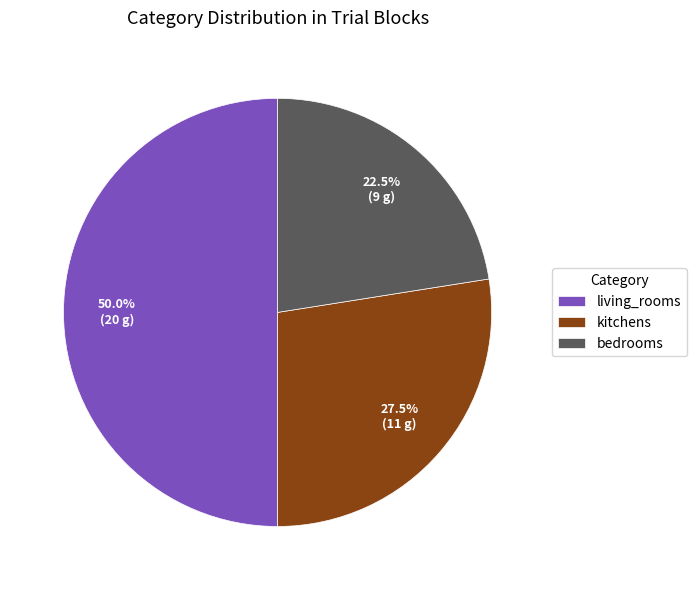

Count the number of slices in the pie.

3